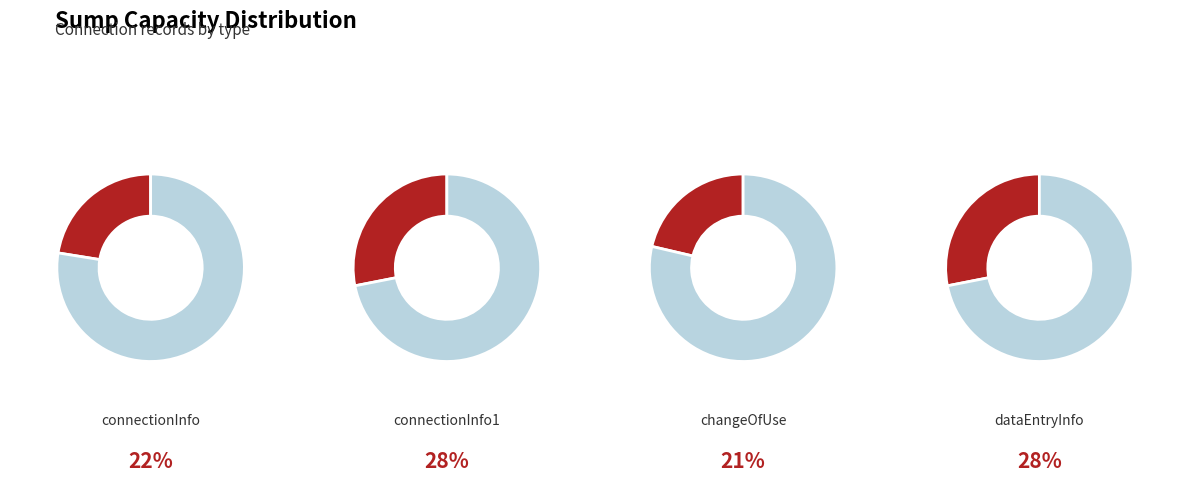

The connectionInfo1 slice represents 28% of the pie. True or false?

True